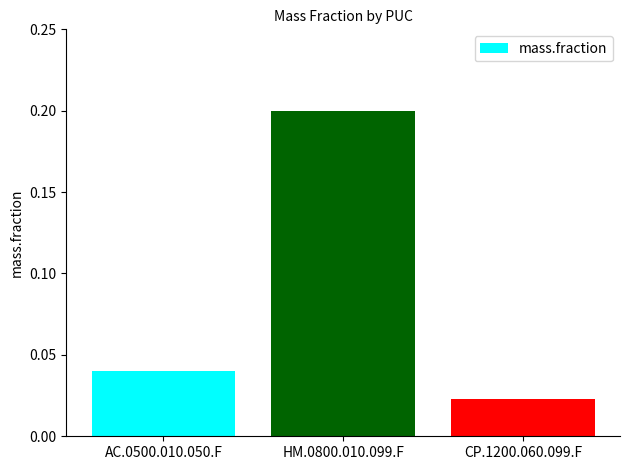

How many bars are there in total?

3